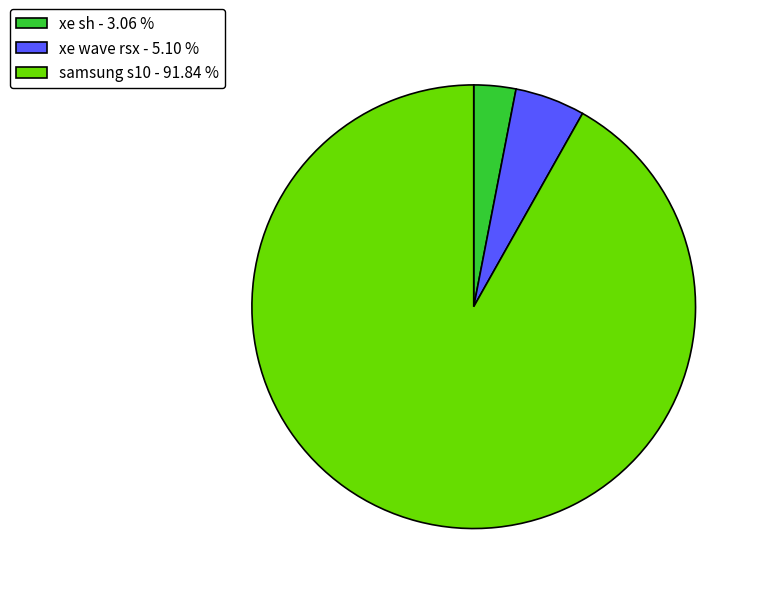

Count the number of slices in the pie.

3